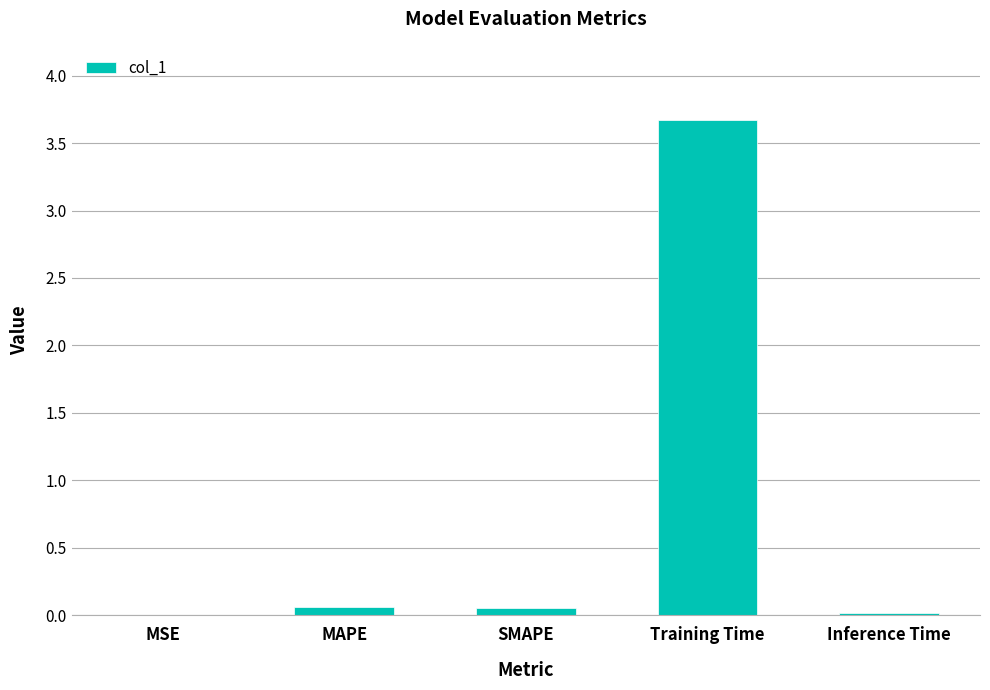

Which category has the highest value across all series?

Training Time